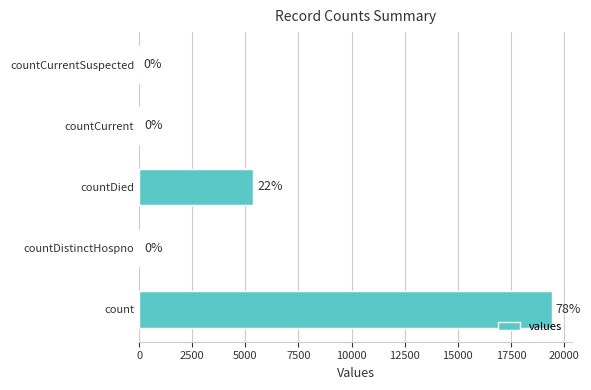

Is it true that the value at countCurrentSuspected is -8380?

False